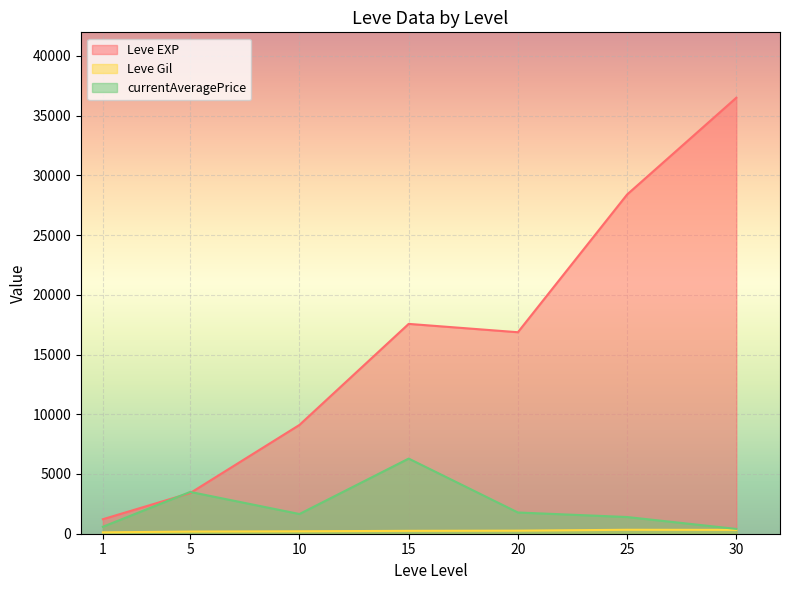

Where is the first local minimum for Leve EXP?

20